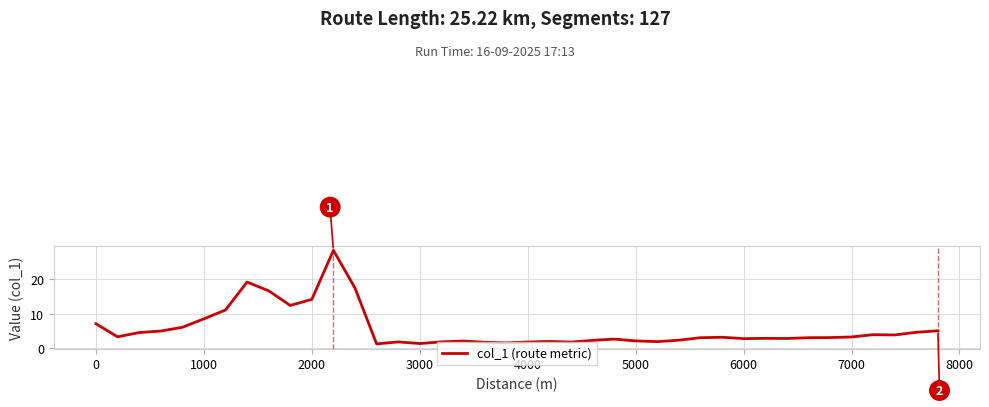

What is the average value?

5.6